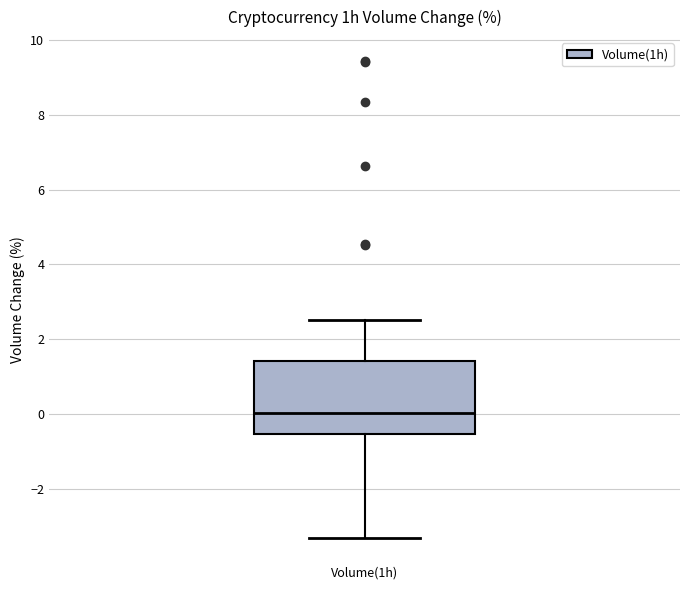

Read this box plot against the y-axis: the position of the median line, the range covered by the box, and the ends of both whiskers. The values are not printed on the chart, so give them approximately, as read against the axis.

median 0.0, box -0.6 to 1.4, whiskers -3.4 to 2.6